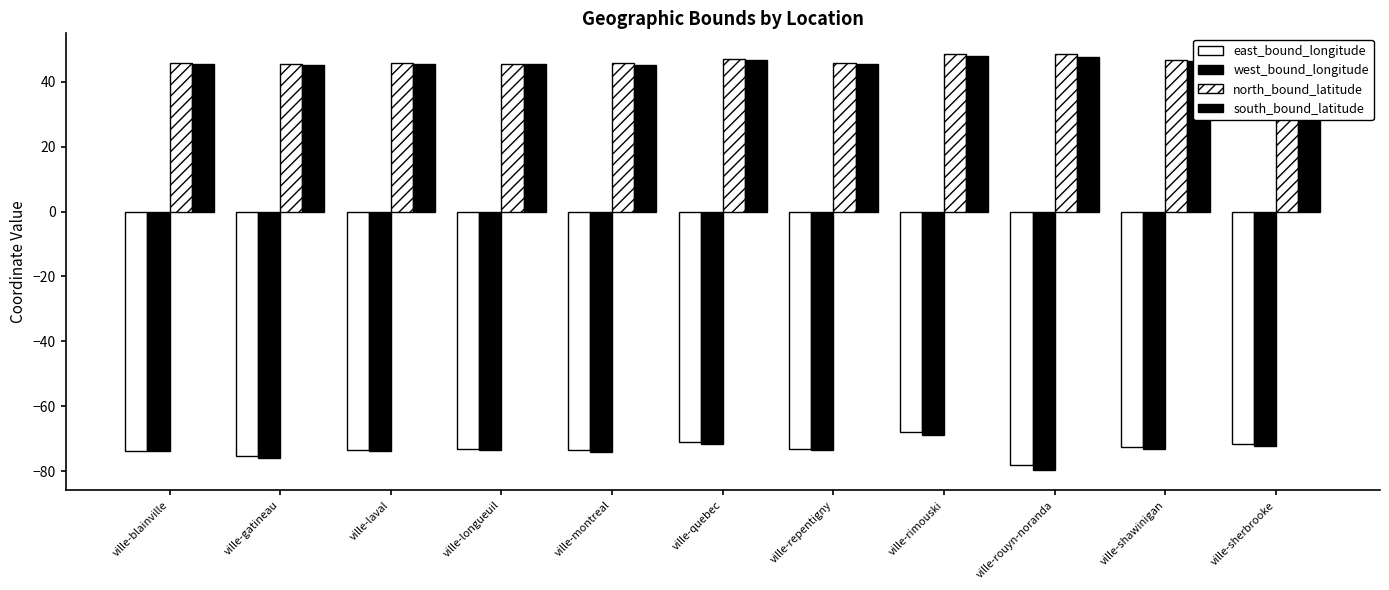

What is the sum of the west_bound_longitude values at ville-rouyn-noranda and ville-rimouski?

-148.5